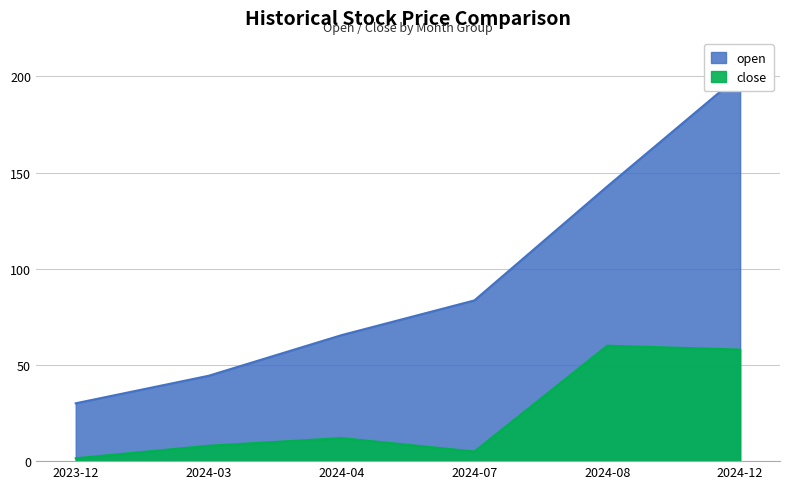

True or false: high and close cross at least once.

False